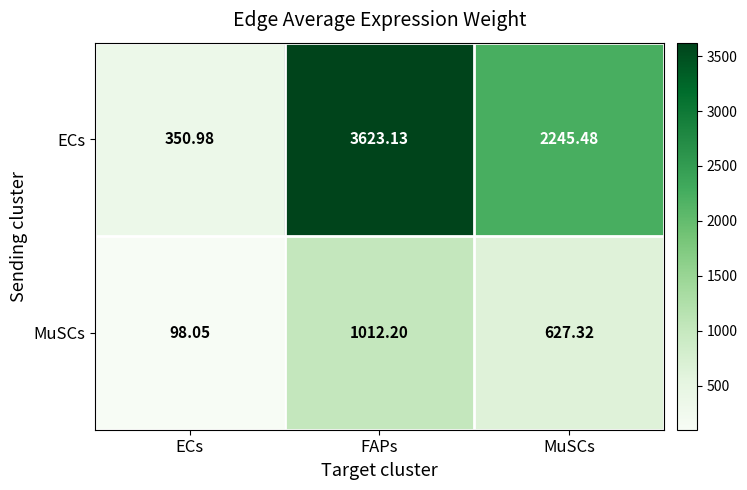

How many data points in MuSCs are less than 627?

1